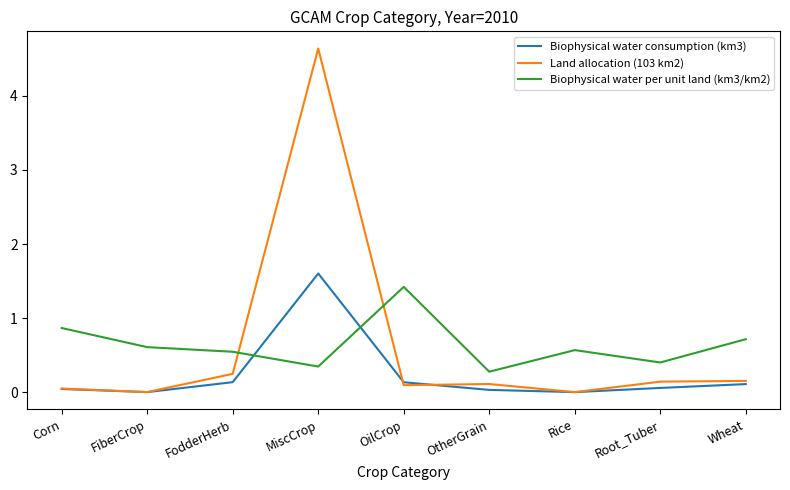

At how many categories does at least one series exceed 2?

1